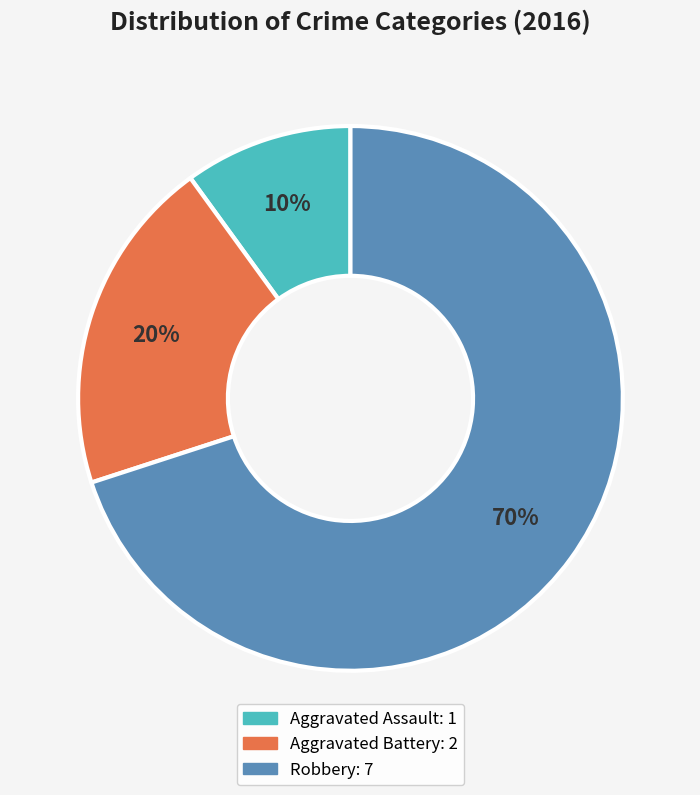

To the nearest percent, what portion does Aggravated Assault represent?

10%